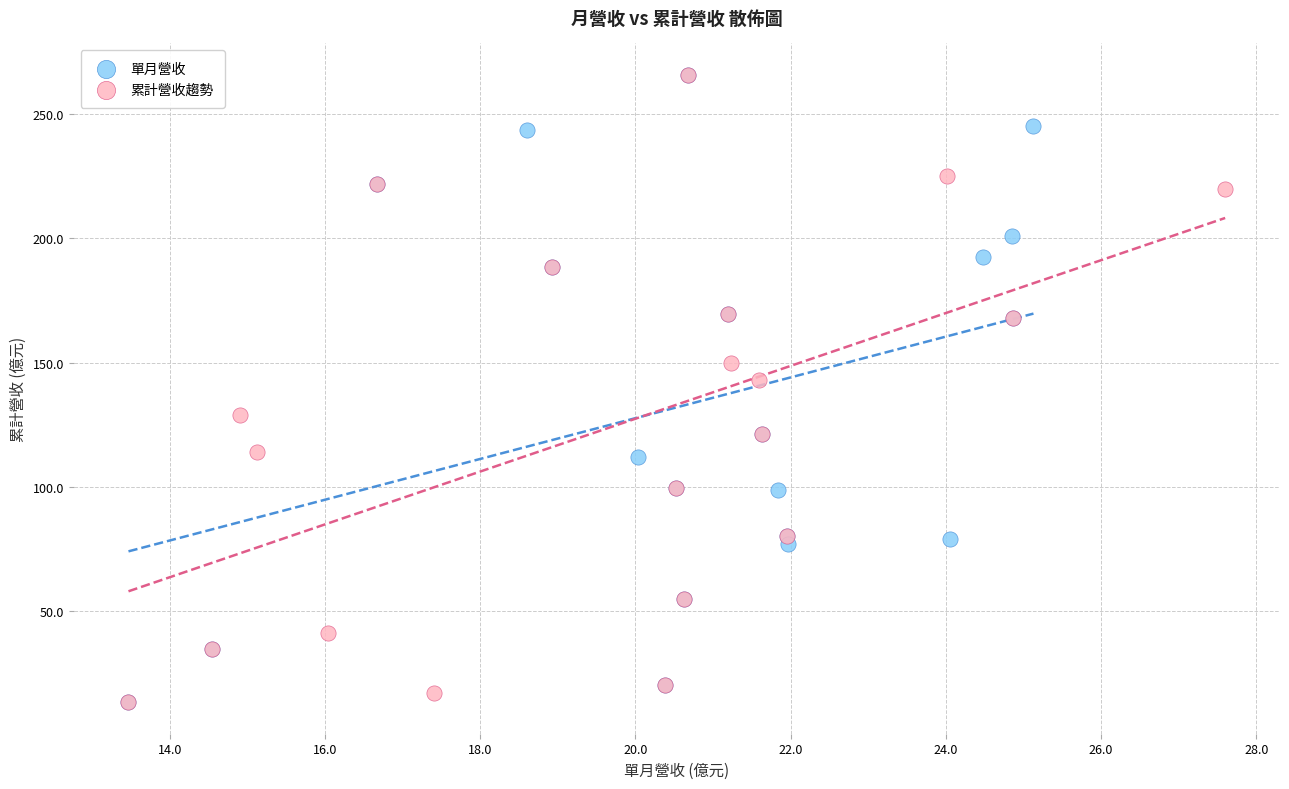

What are all the series names shown in the legend?

單月營收, 累計營收趨勢